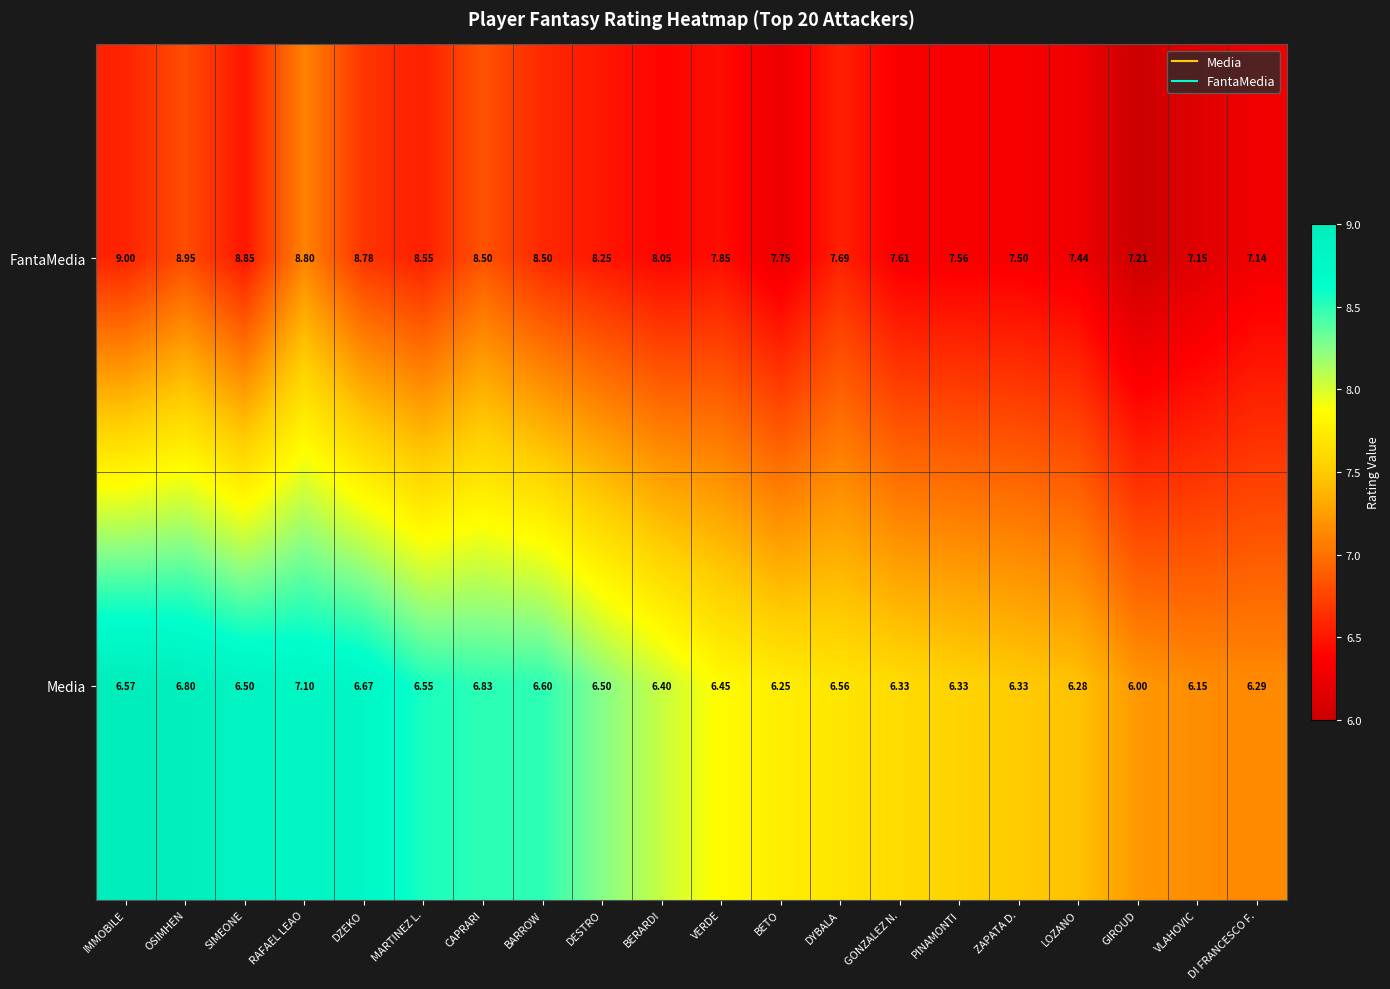

Which label corresponds to the largest value in the chart?

IMMOBILE